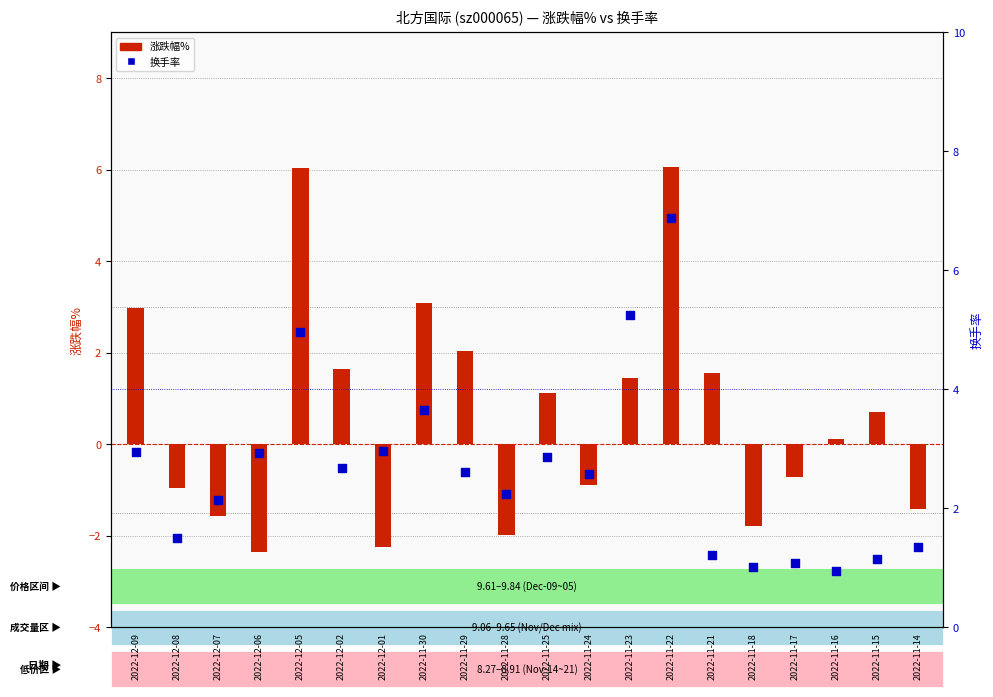

At how many categories does at least one series exceed 0?

20